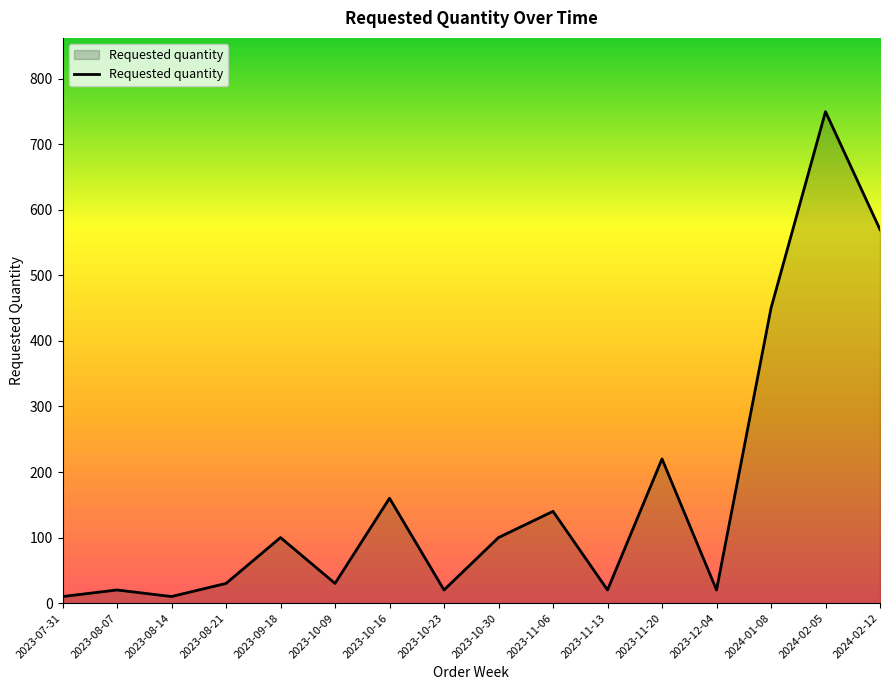

At which category does the data reach its first local peak?

2023-08-07